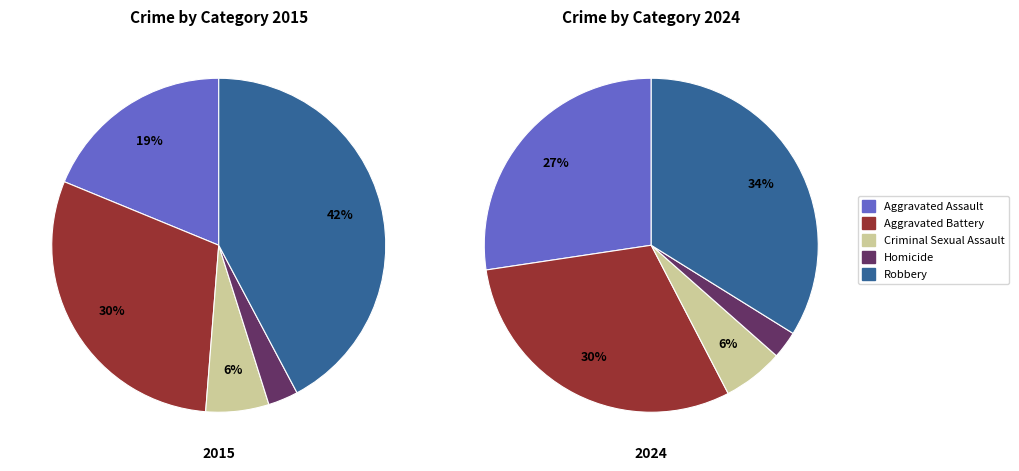

To the nearest percent, what is the difference between the 4 and 3 slice percentages?

31%